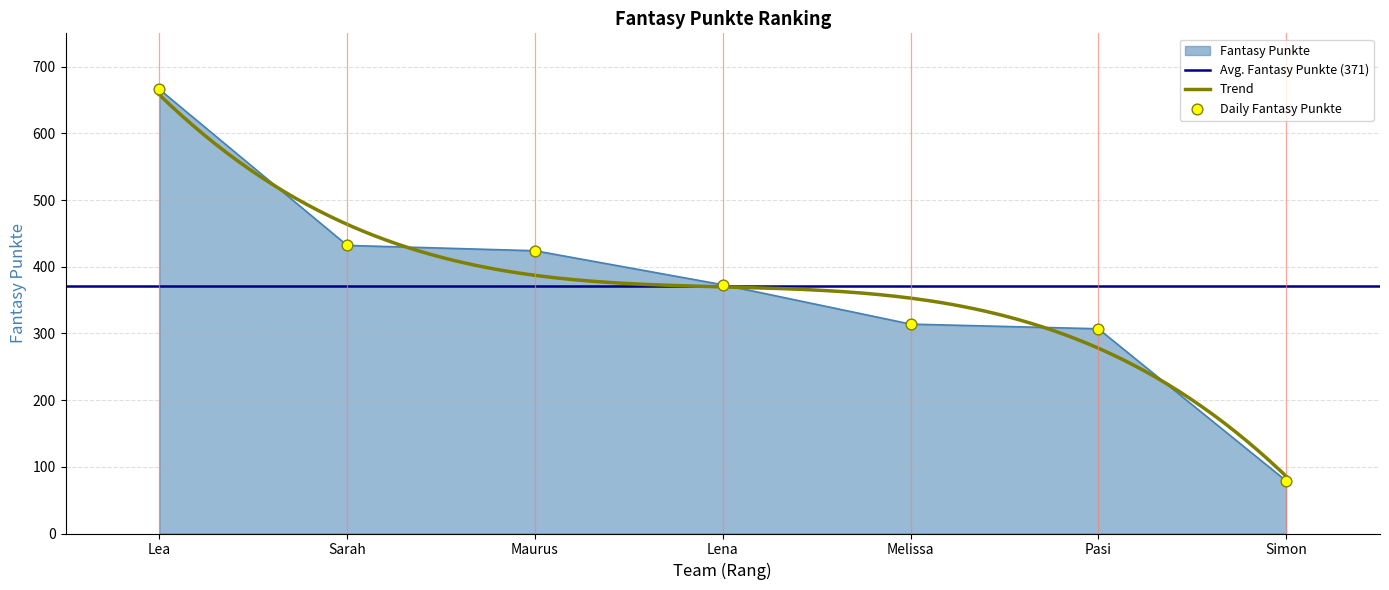

Which has a higher value, Pasi or Lea?

Lea